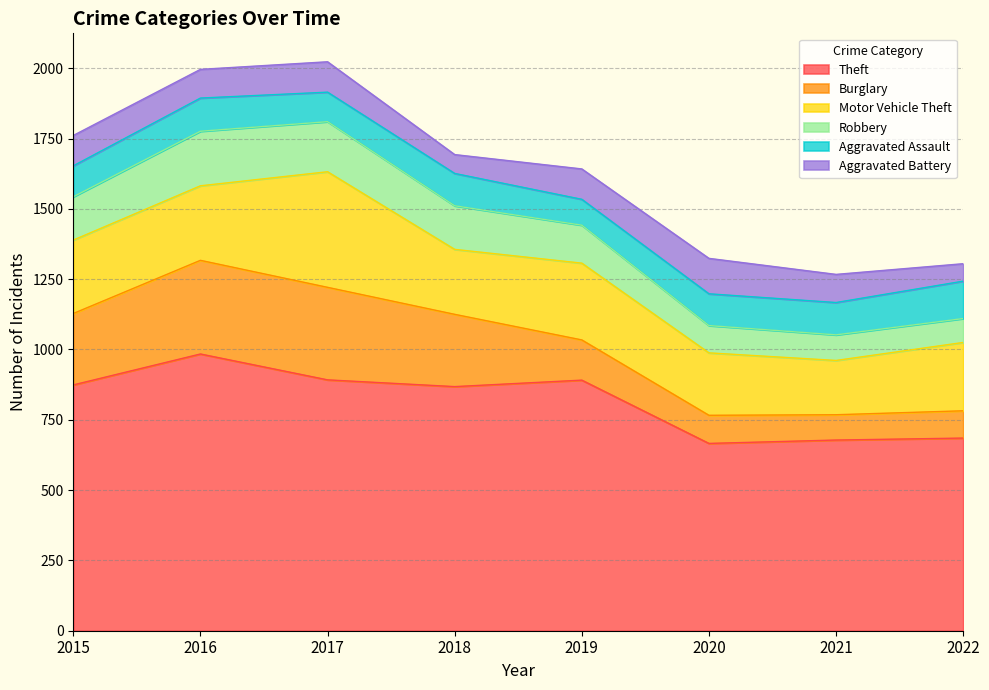

Which series has the largest range (max minus min)?

Theft